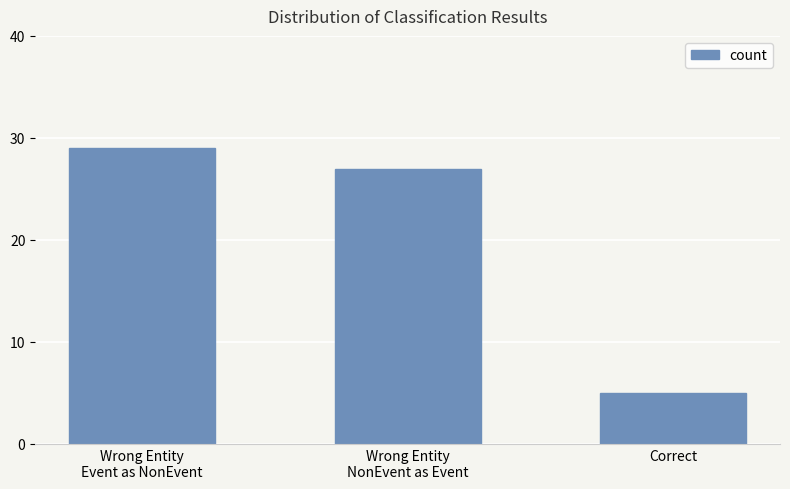

What is the label of the 2nd bar from the right?

Wrong Entity
NonEvent as Event